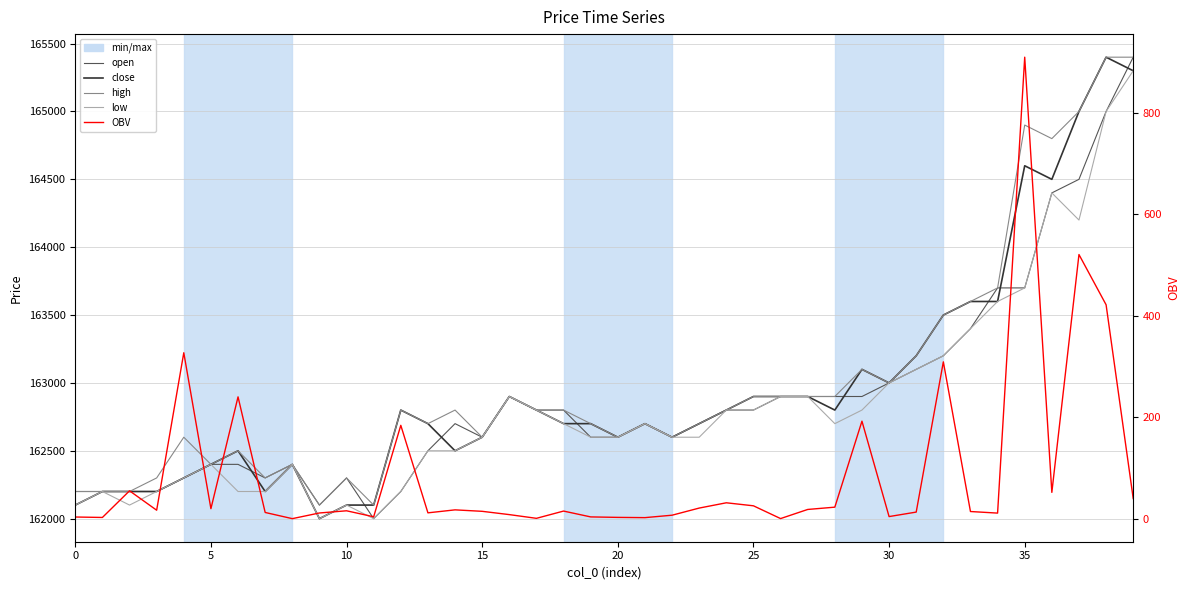

What is the average value of the high series?

163007.5